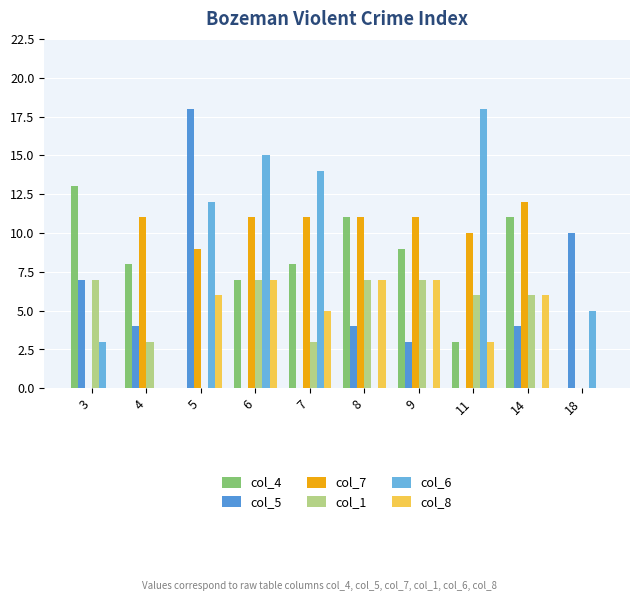

At which label does col_6 first exceed 5?

5